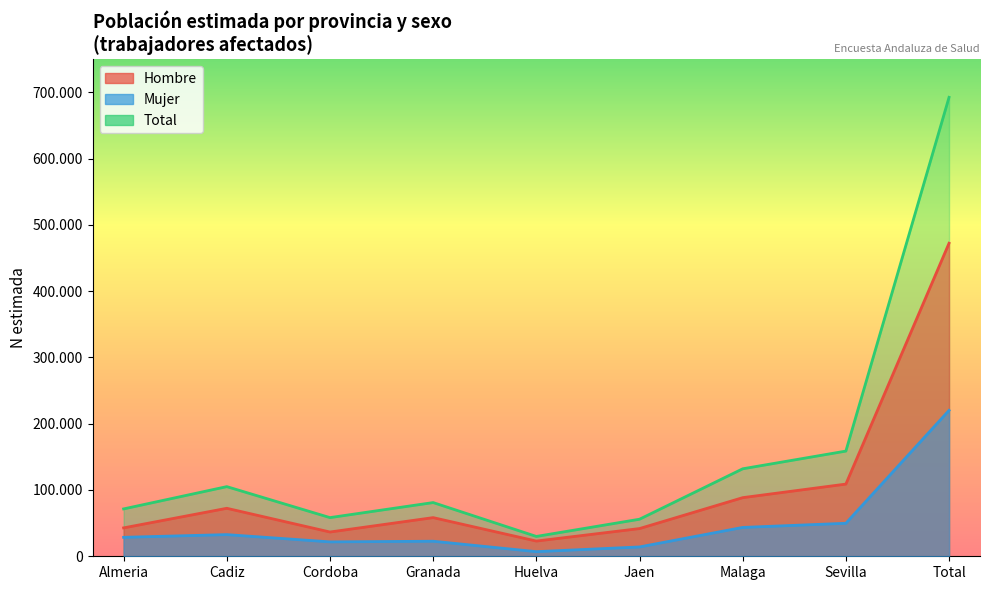

How many distinct data groups are displayed?

3